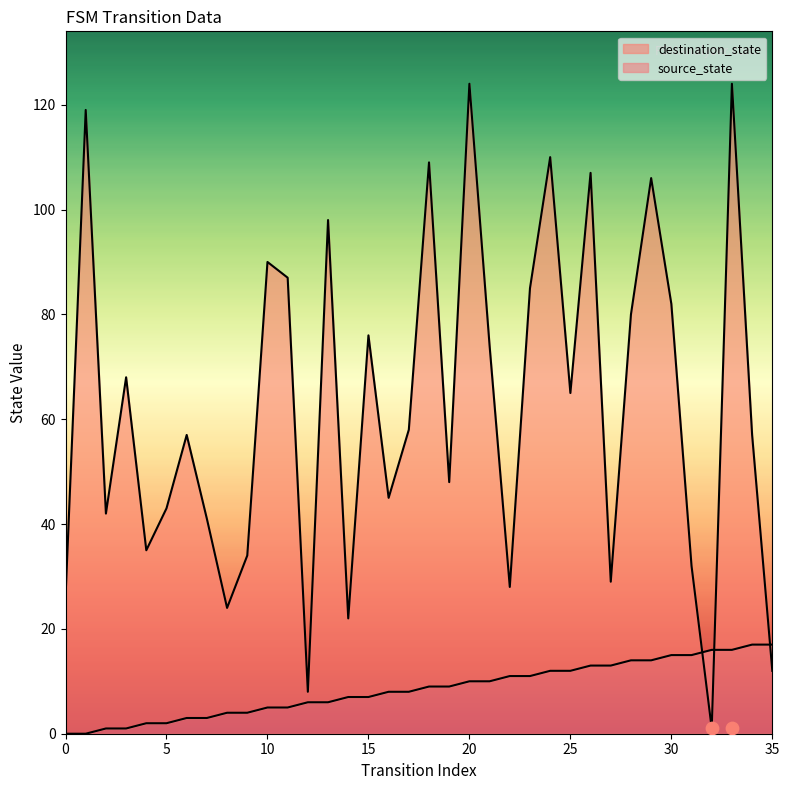

Which series contains the highest Y value?

destination_state